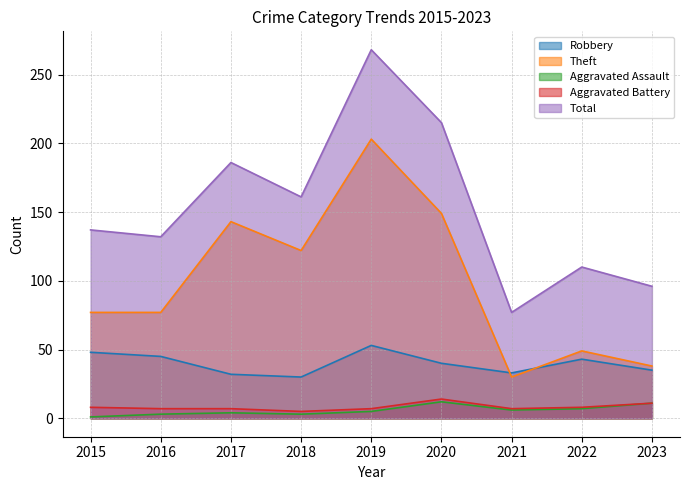

What is the difference between the maximum and minimum values in the Aggravated Assault series?

11